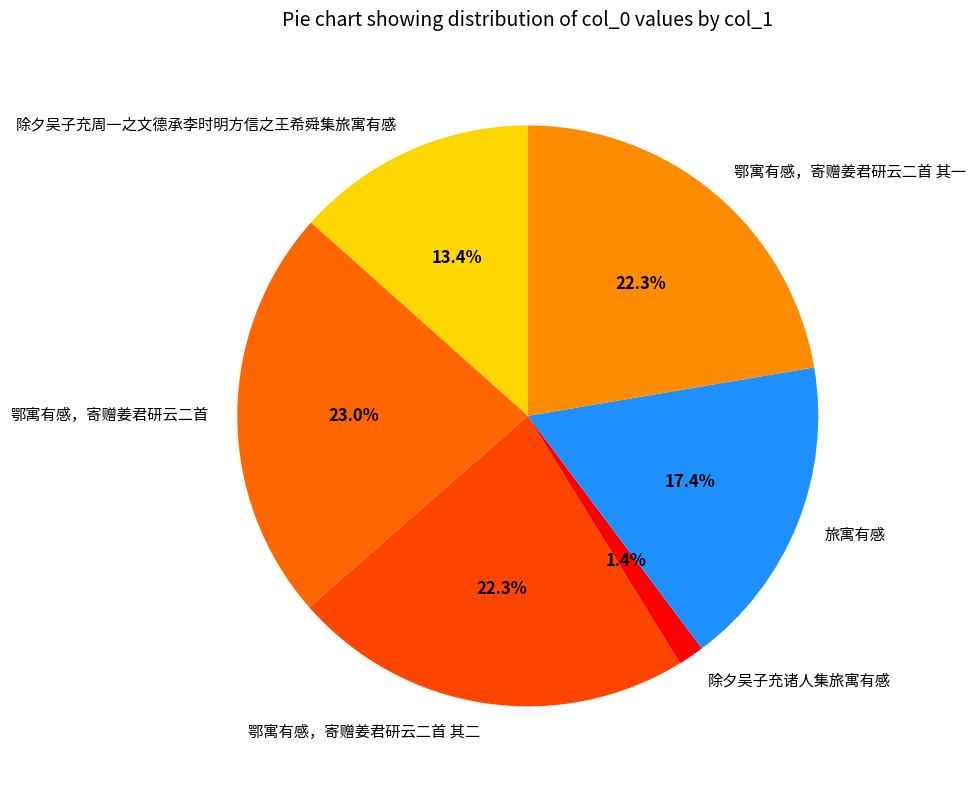

To the nearest percent, what percentage of the pie is 鄂寓有感，寄赠姜君研云二首 其二?

22%